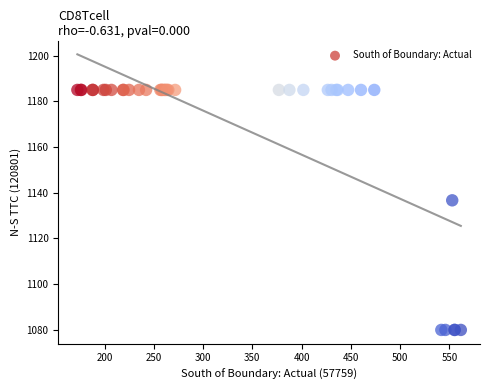

What Y value in the scatter plot is closest to 1132?

1136.7